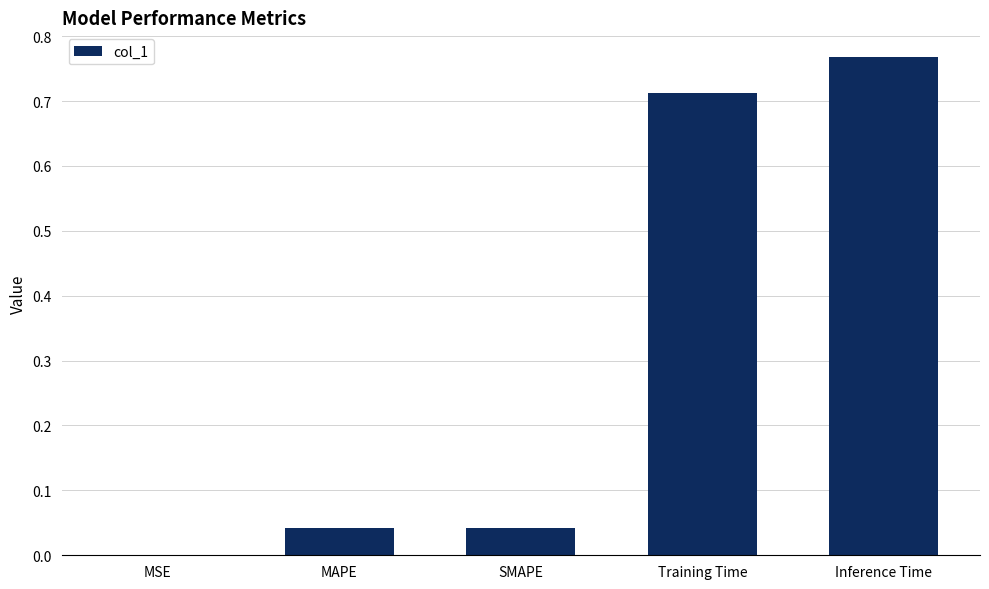

What is the sum of all values?

1.6